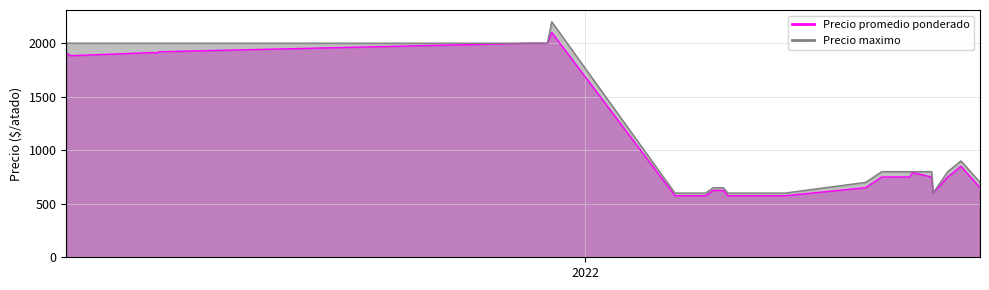

What is the difference between the maximum and minimum values in the Precio promedio ponderado series?

1525